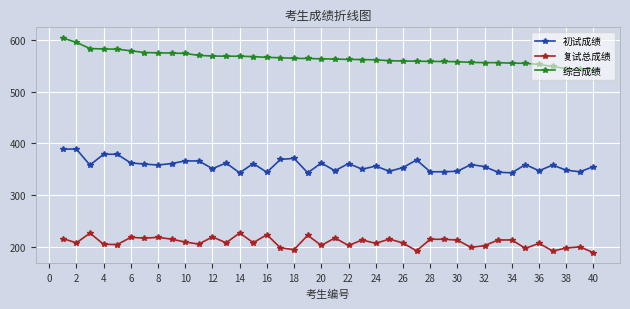

True or false: 综合成绩 and 初试成绩 cross at least once.

False